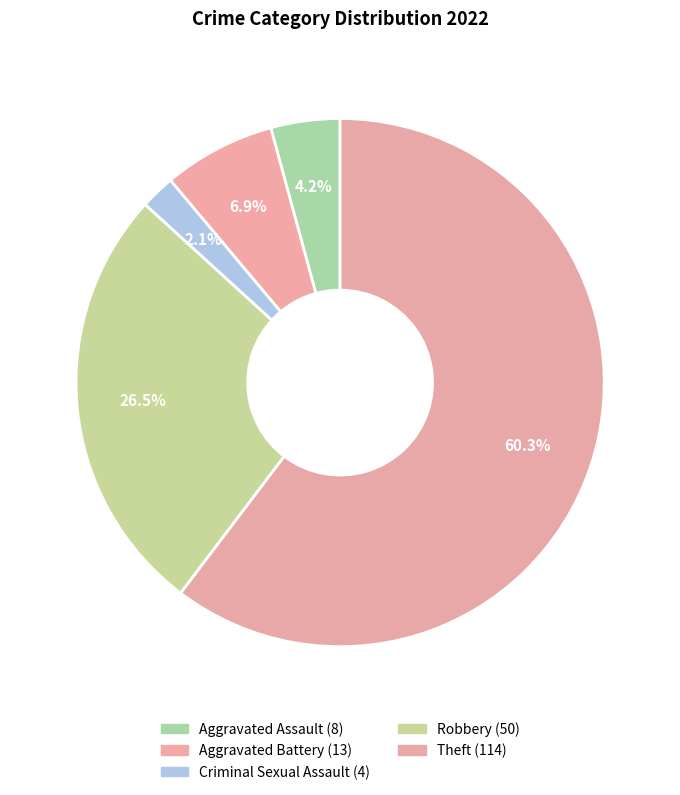

To the nearest percent, what portion does Theft represent?

60%